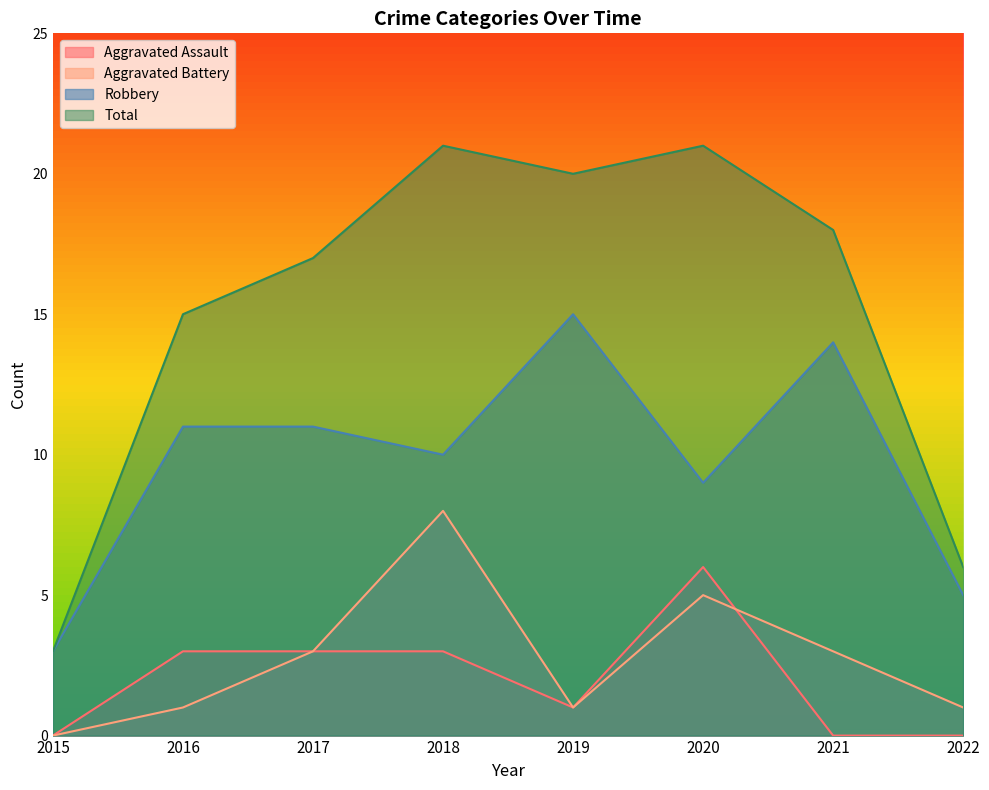

Where is the first local maximum for Aggravated Battery?

2018